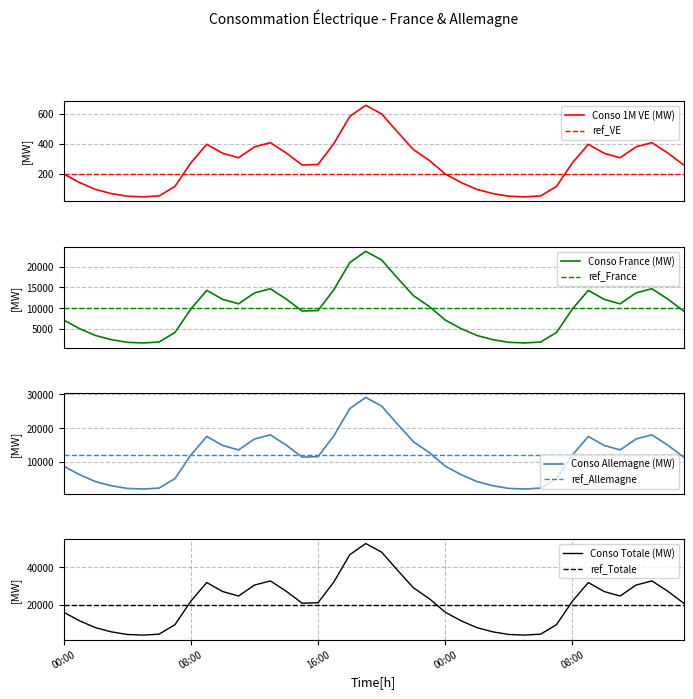

True or false: Conso 1M VE (MW) and Conso Totale (MW) intersect in this chart.

False